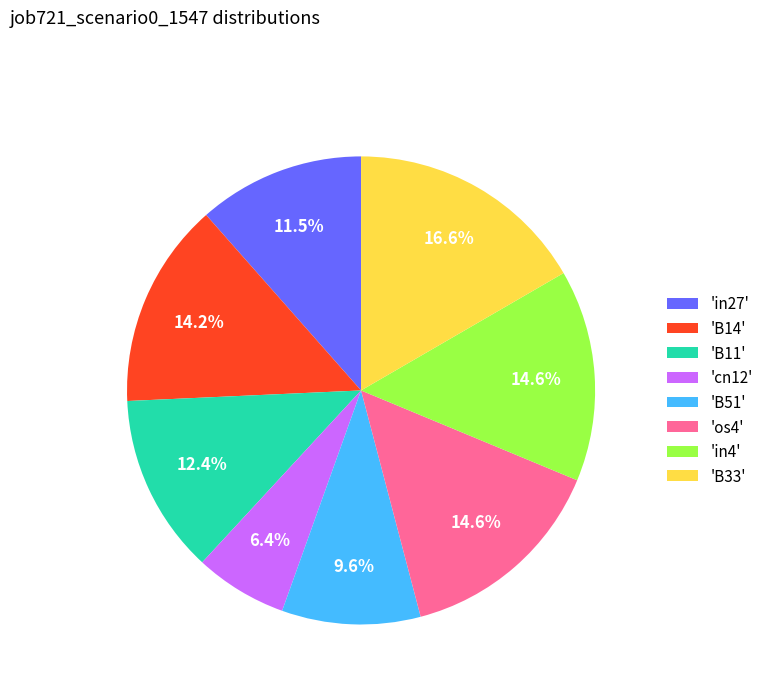

Count the number of slices in the pie.

8